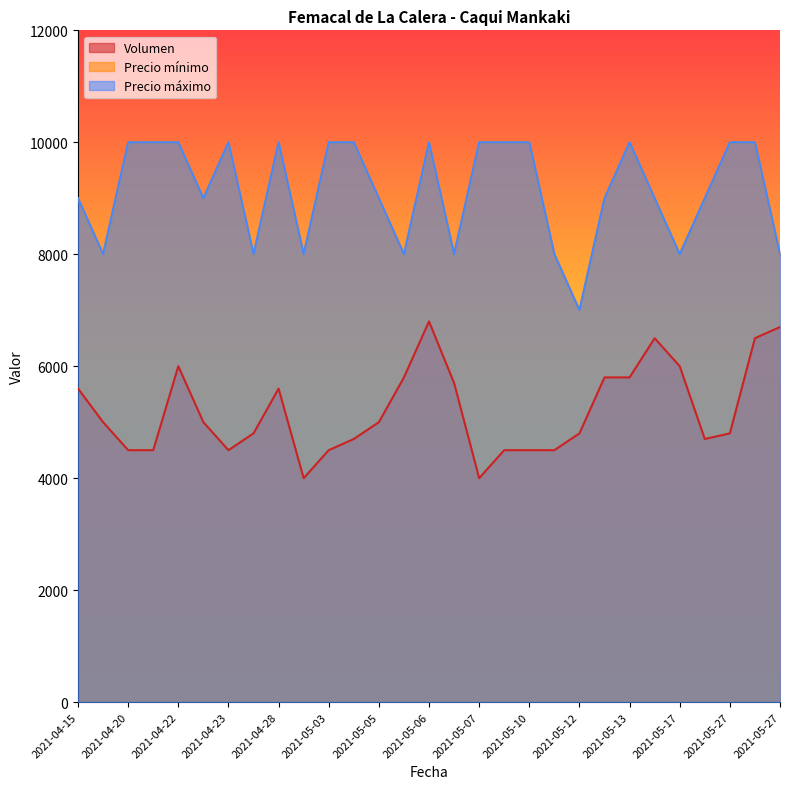

At which category does Precio minimo reach its first local valley?

2021-04-16